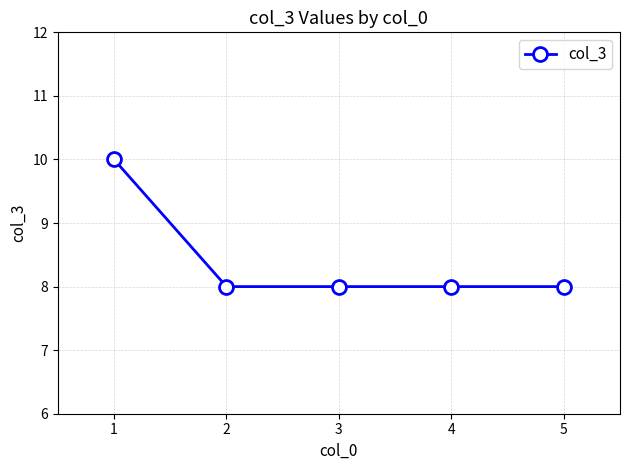

The value at 3 is 14. True or false?

False